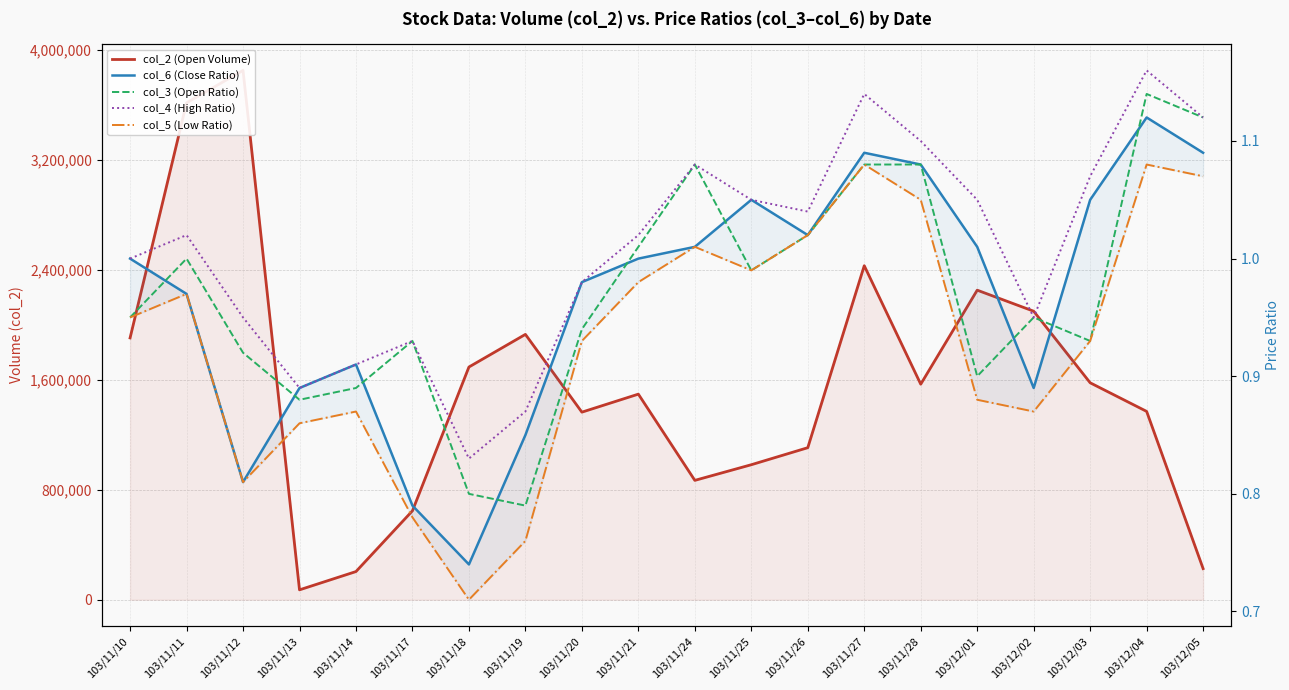

Between 103/11/19 and 103/11/20, which series saw the biggest shift?

col_2 (Open Volume)